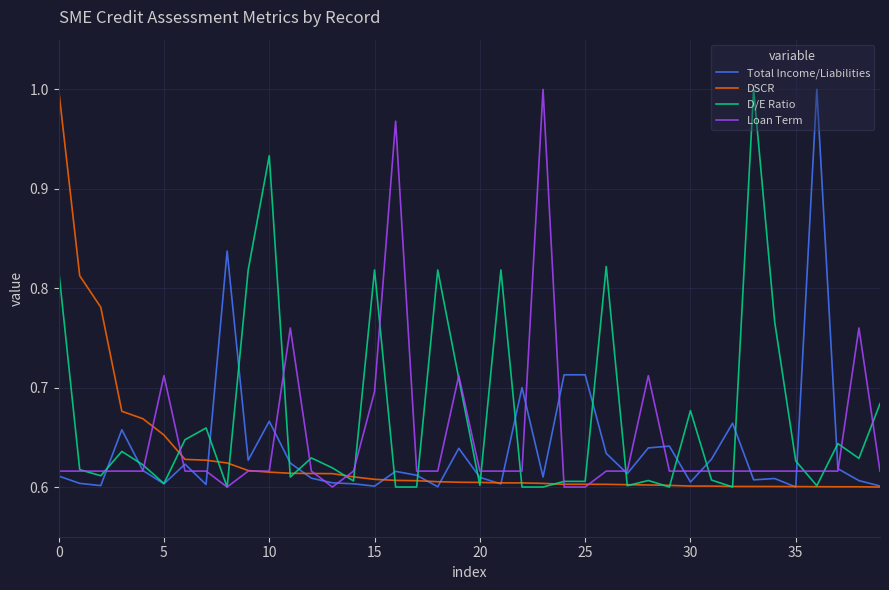

Count the number of data series in this chart.

4